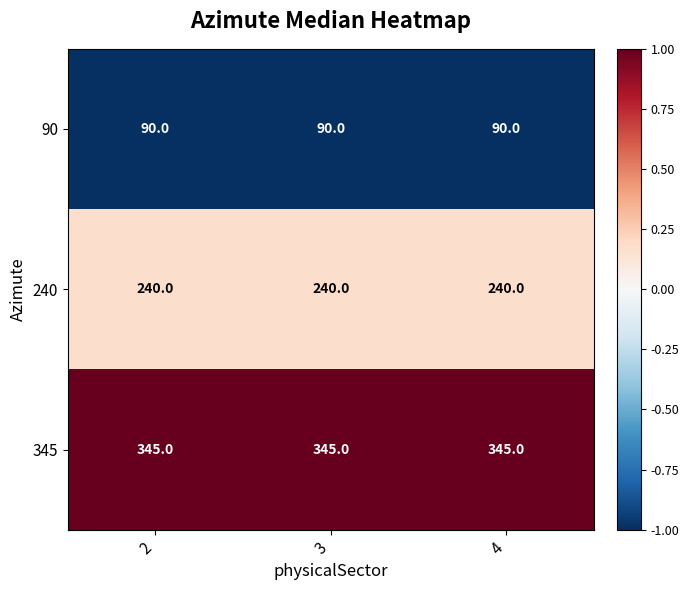

Is it true that 240 equals 136 at 2?

False